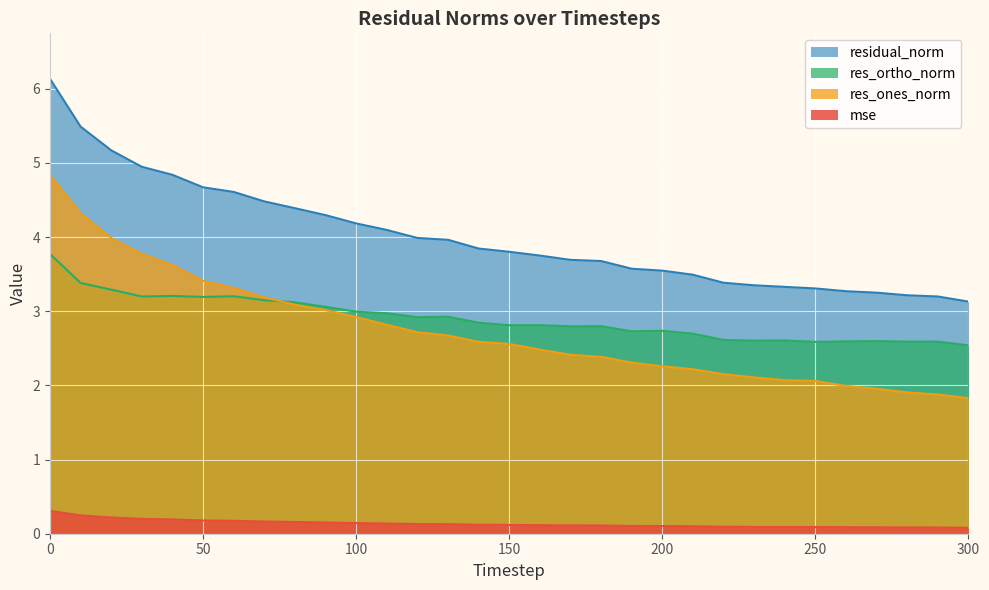

How many lines are shown in the chart?

4